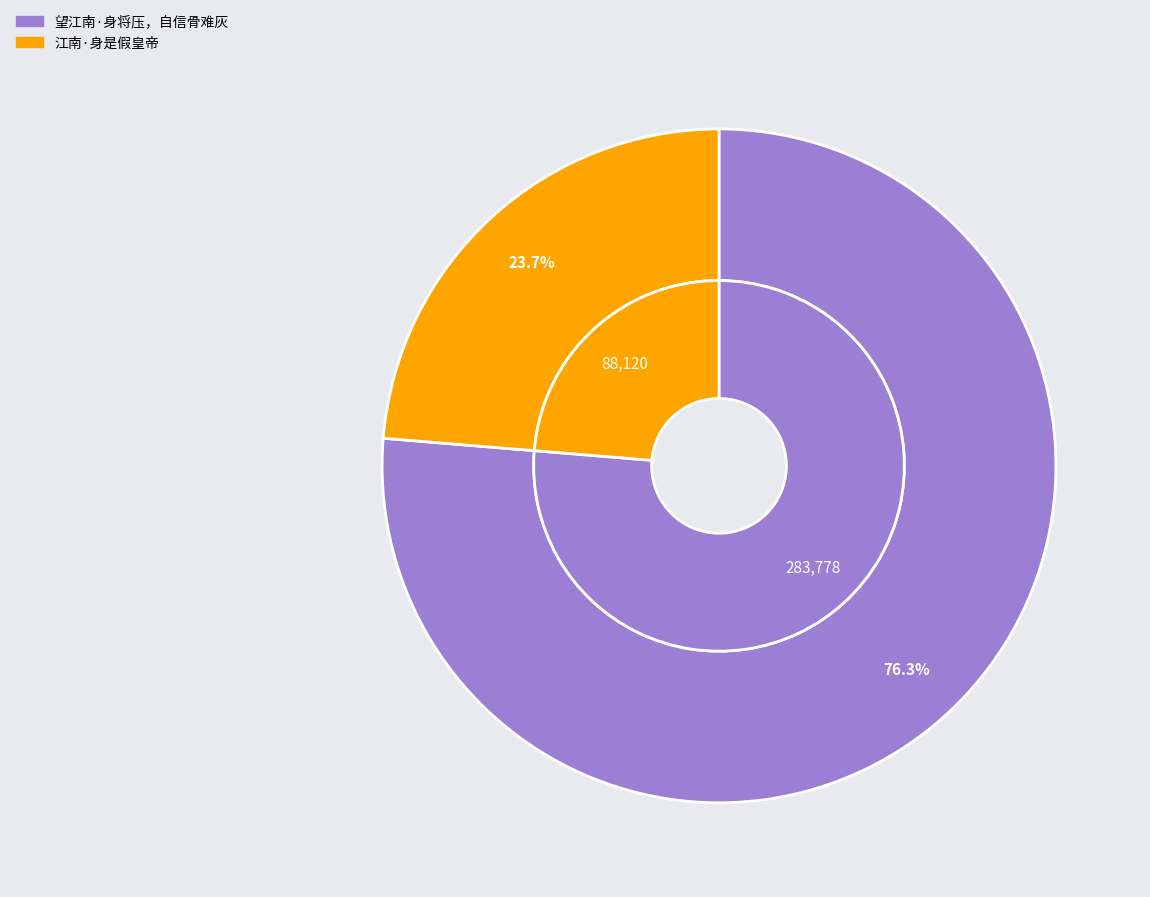

Does 江南·身是假皇帝 account for over 50% of the chart?

No